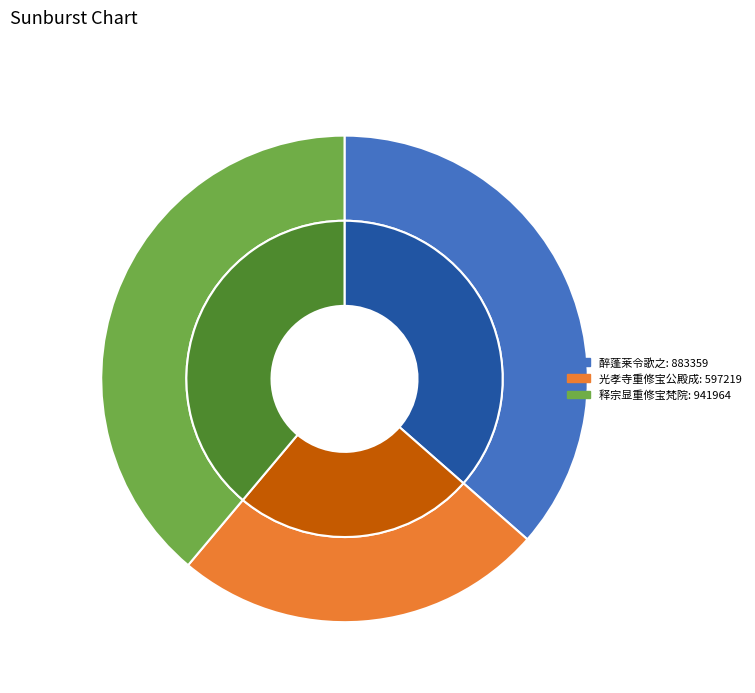

To the nearest percent, what is the difference between the 光孝寺重修宝公殿成 and 释宗显重修宝梵院 slice percentages?

14%